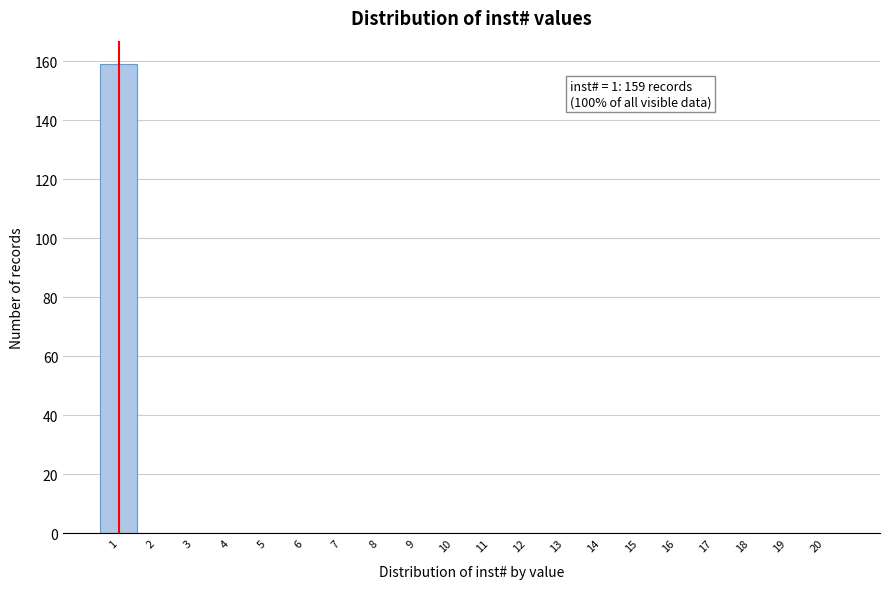

Which range on the x-axis has the tallest bar?

0.5 to 1.5